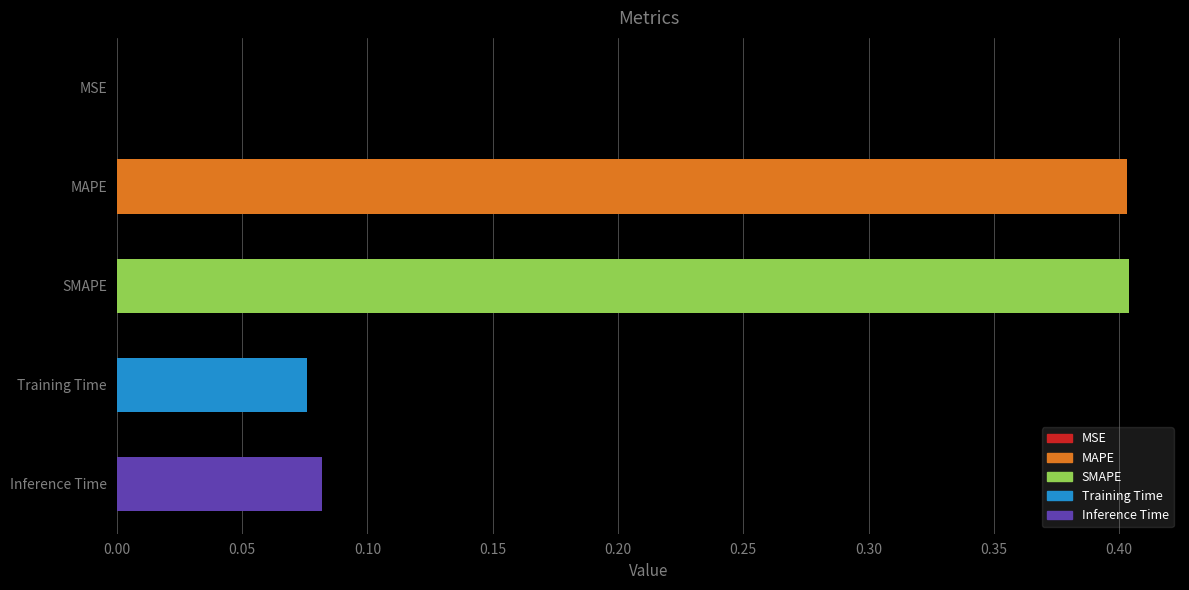

The value at SMAPE is 0.4. True or false?

True